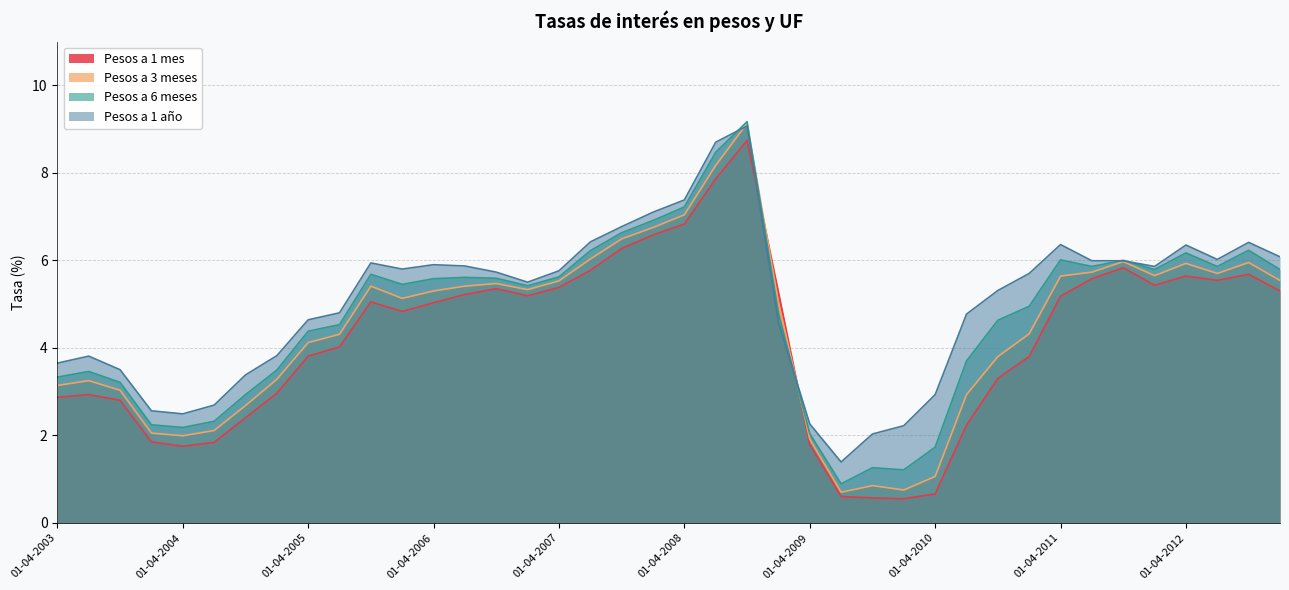

The value of Pesos a 1 mes at 01-04-2007 is 5.4. True or false?

True